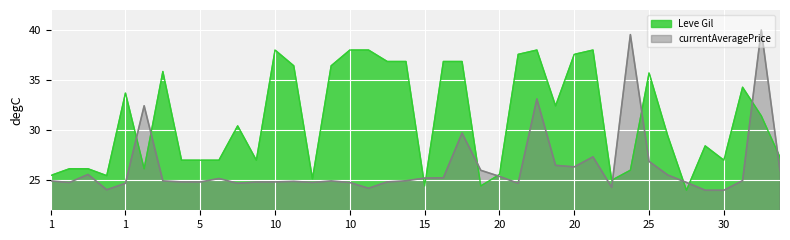

How many values in the currentAveragePrice series exceed 24?

38